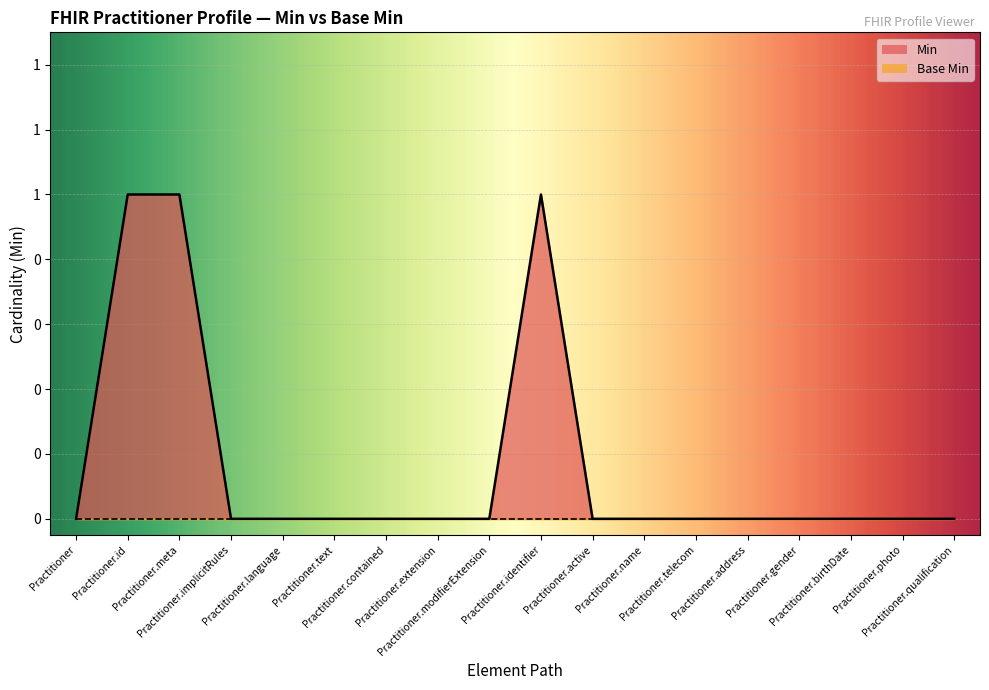

The value at Practitioner.implicitRules is 0. True or false?

False